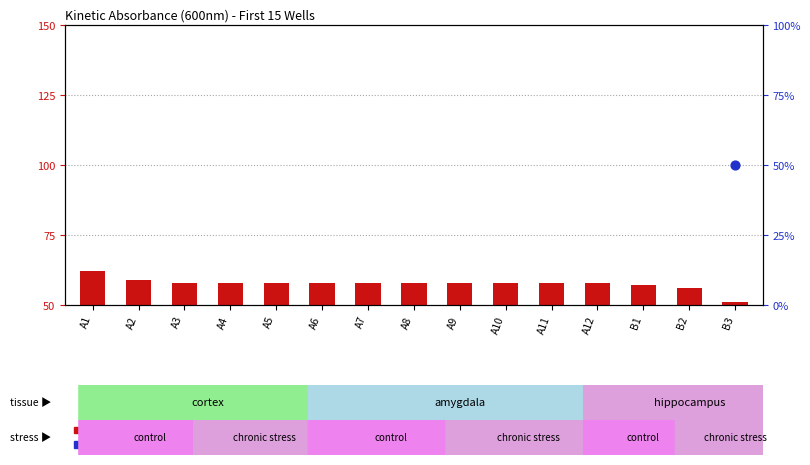

What are all the series names shown in the legend?

count, percentile rank within the sample